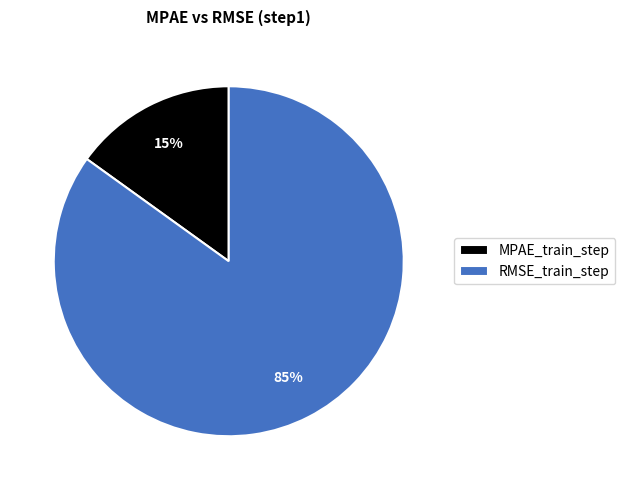

Combined, do MPAE_train_step and RMSE_train_step account for over 50%?

Yes